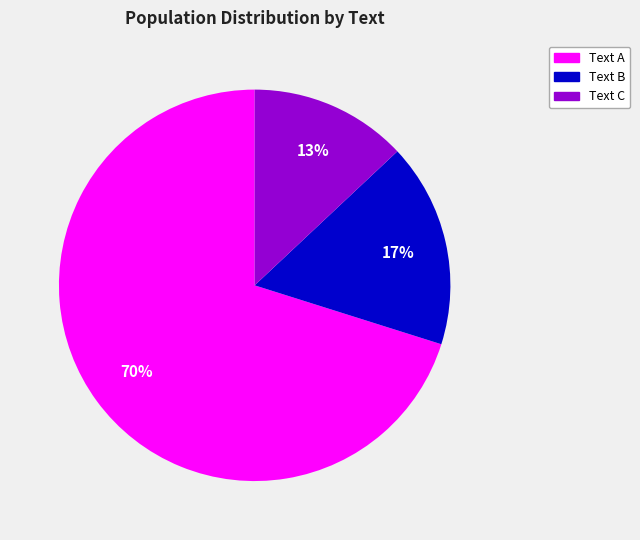

Does any single category account for the majority?

Yes